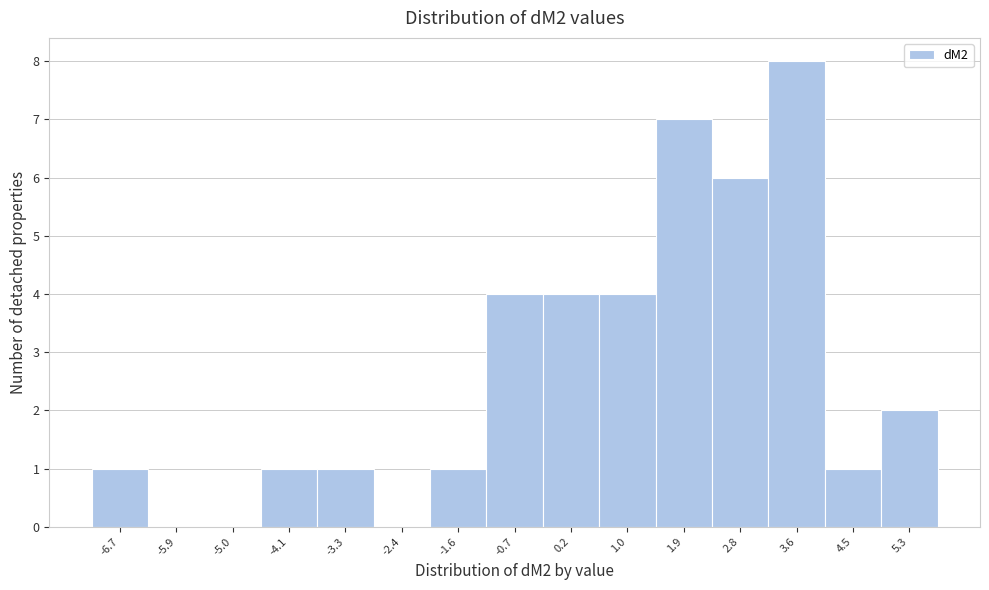

Reading left to right, transcribe all the data shown in this chart.

-6.7=1	-5.9=0	-5.0=0	-4.1=1	-3.3=1	-2.4=0	-1.6=1	-0.7=4	0.2=4	1.0=4	1.9=7	2.8=6	3.6=8	4.5=1	5.3=2